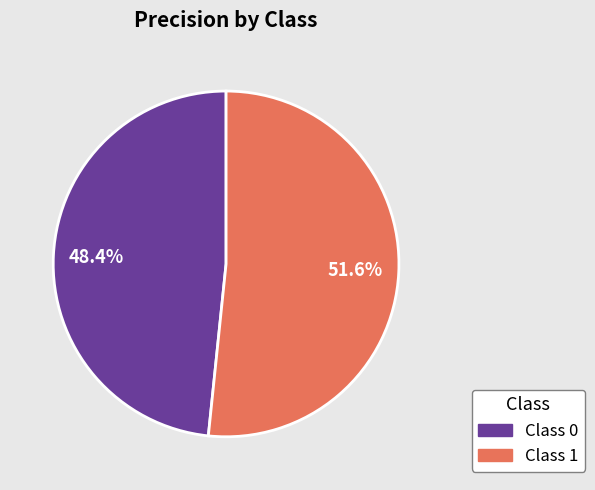

Is there any slice that represents more than half of the pie?

Yes